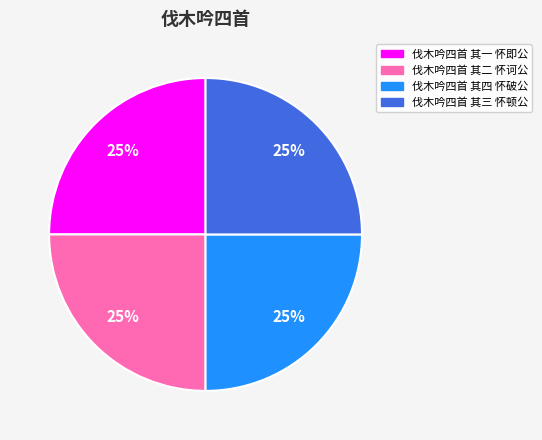

Is 伐木吟四首 其三 怀顿公 the majority of the pie?

No